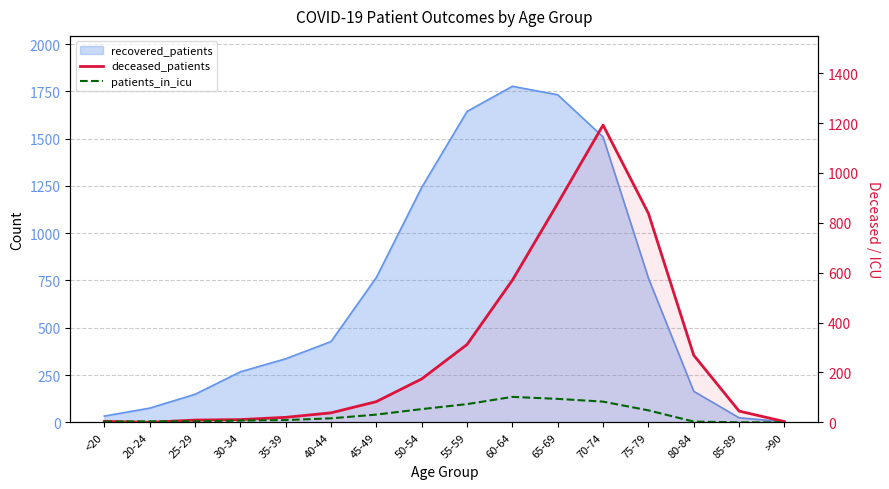

Rank the categories by patients_in_icu value from highest to lowest.

60-64, 65-69, 70-74, 55-59, 50-54, 75-79, 45-49, 40-44, 35-39, 30-34, 20-24, 25-29, <20, 80-84, 85-89, >90